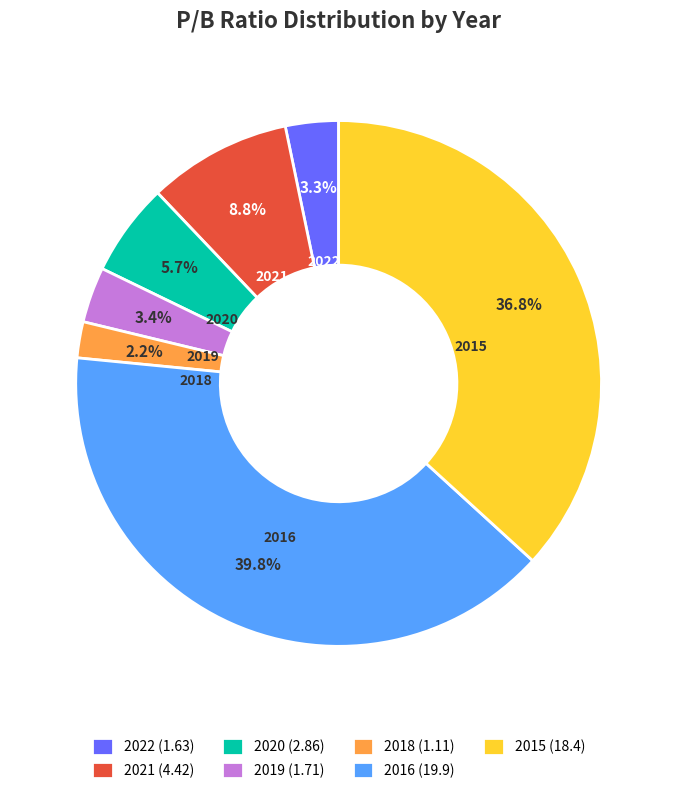

Does 2022 (1.63) represent more than half of the total?

No